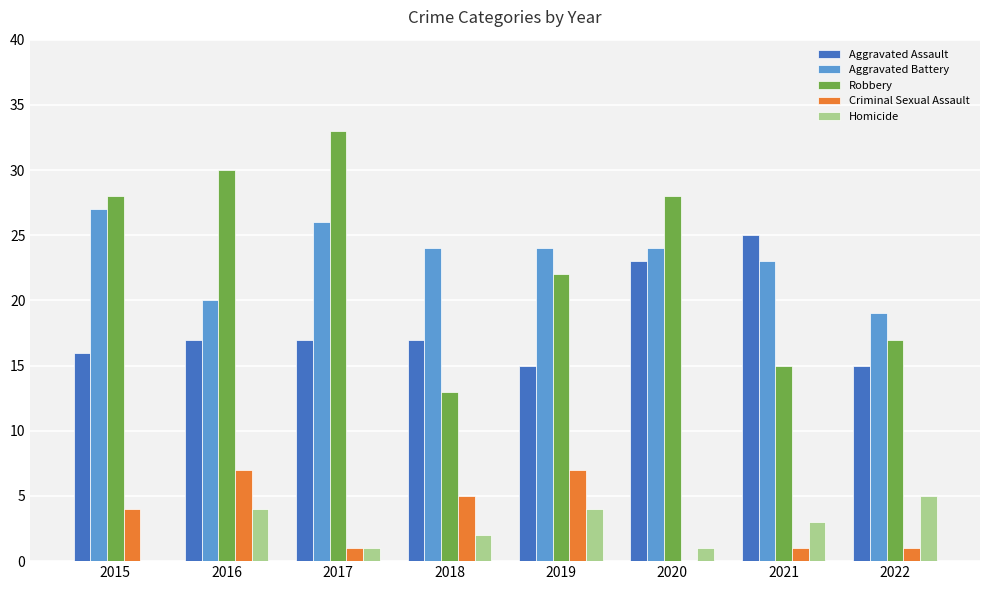

The Robbery series shows 20 at 2021. True or false?

False